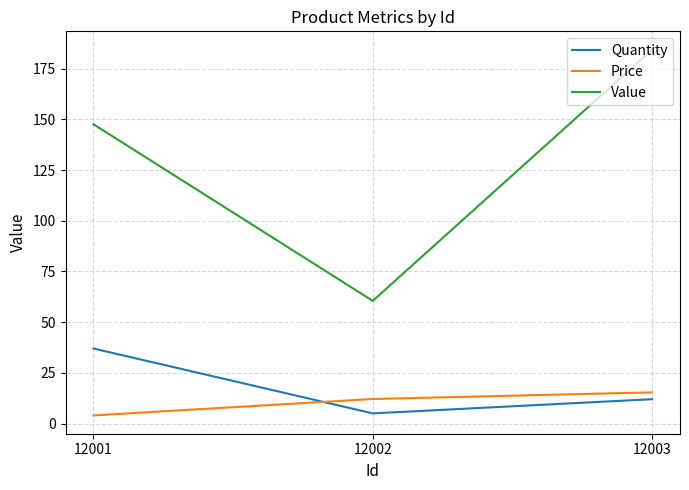

Between 12001 and 12002, which series saw the biggest shift?

Value